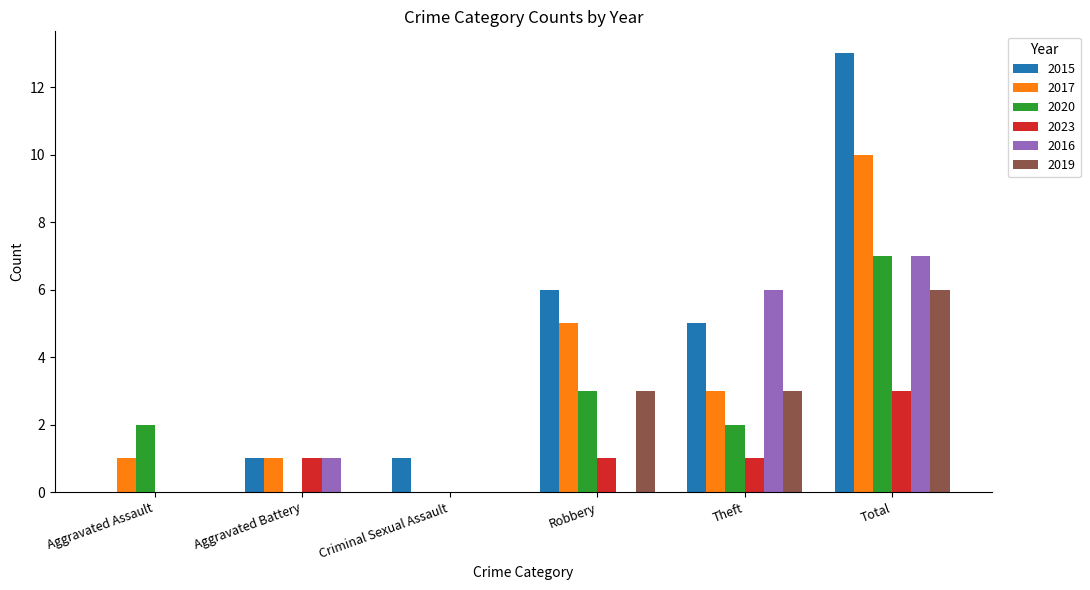

At which category is the sum across all series the highest?

Total